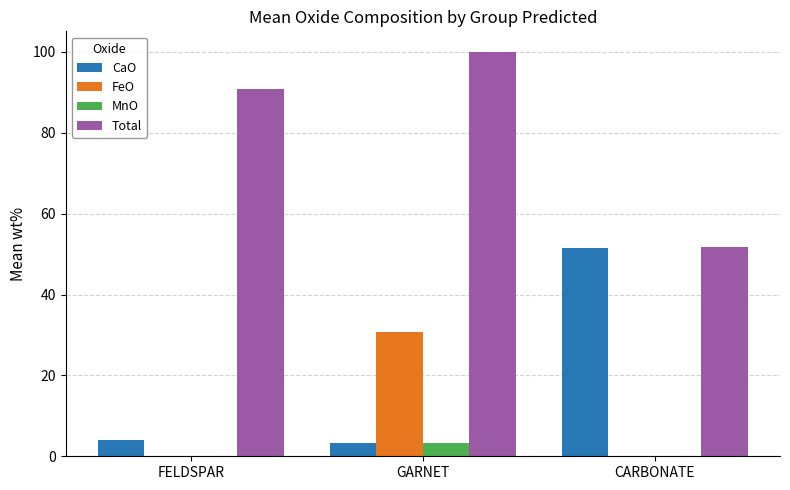

What is the highest value of the FeO series?

30.7